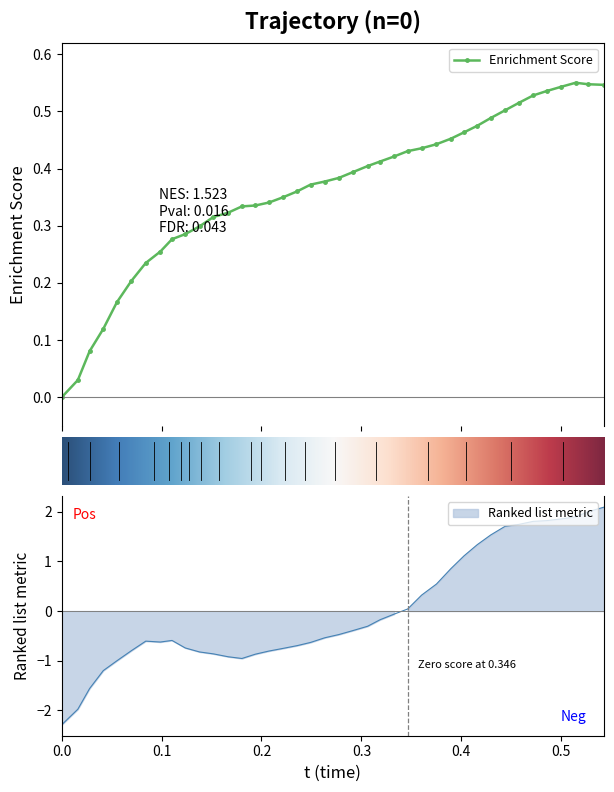

What is the difference between the second highest and minimum values?

0.5